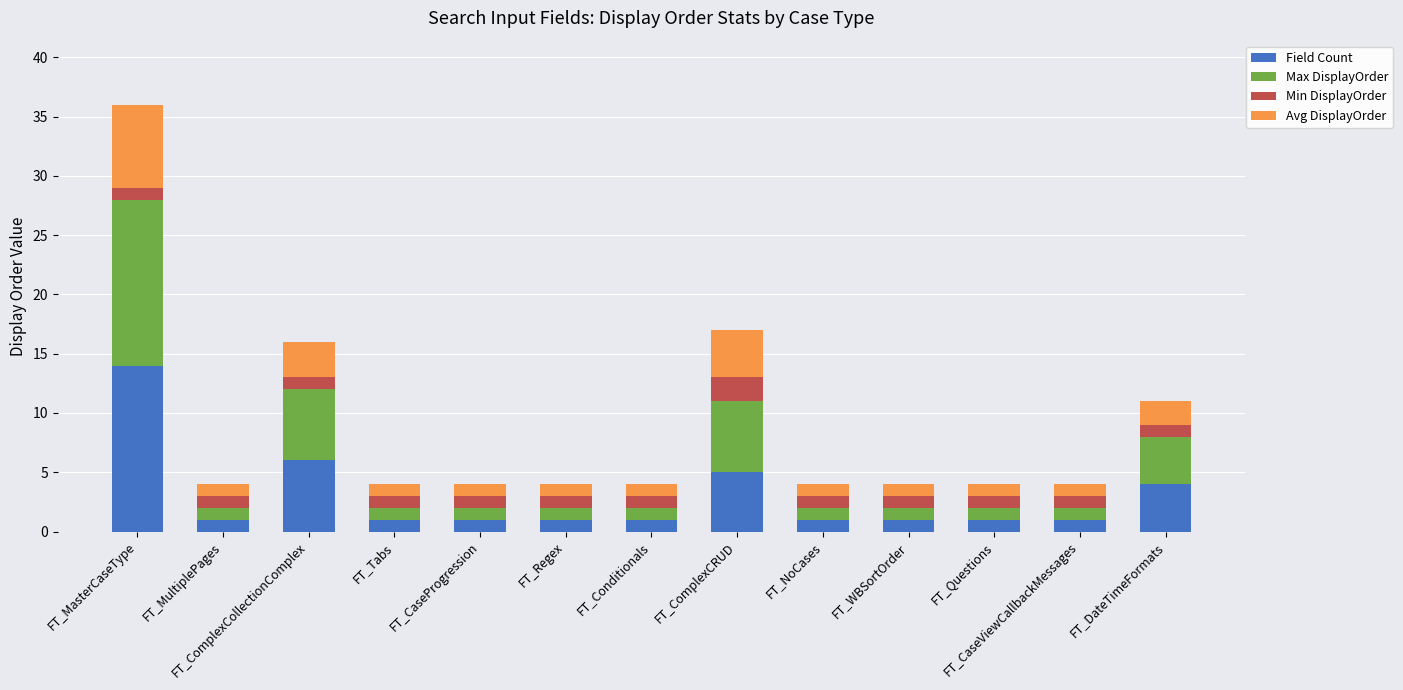

What are all the series names shown in the legend?

Field Count, Max DisplayOrder, Min DisplayOrder, Avg DisplayOrder